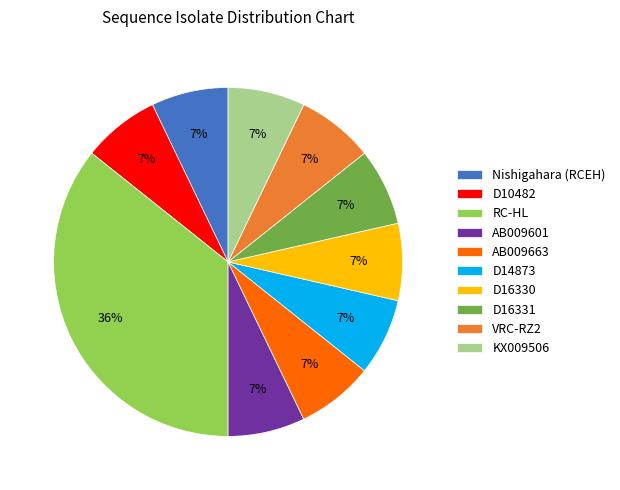

What percentage is the D16331 slice, to the nearest percent?

7%